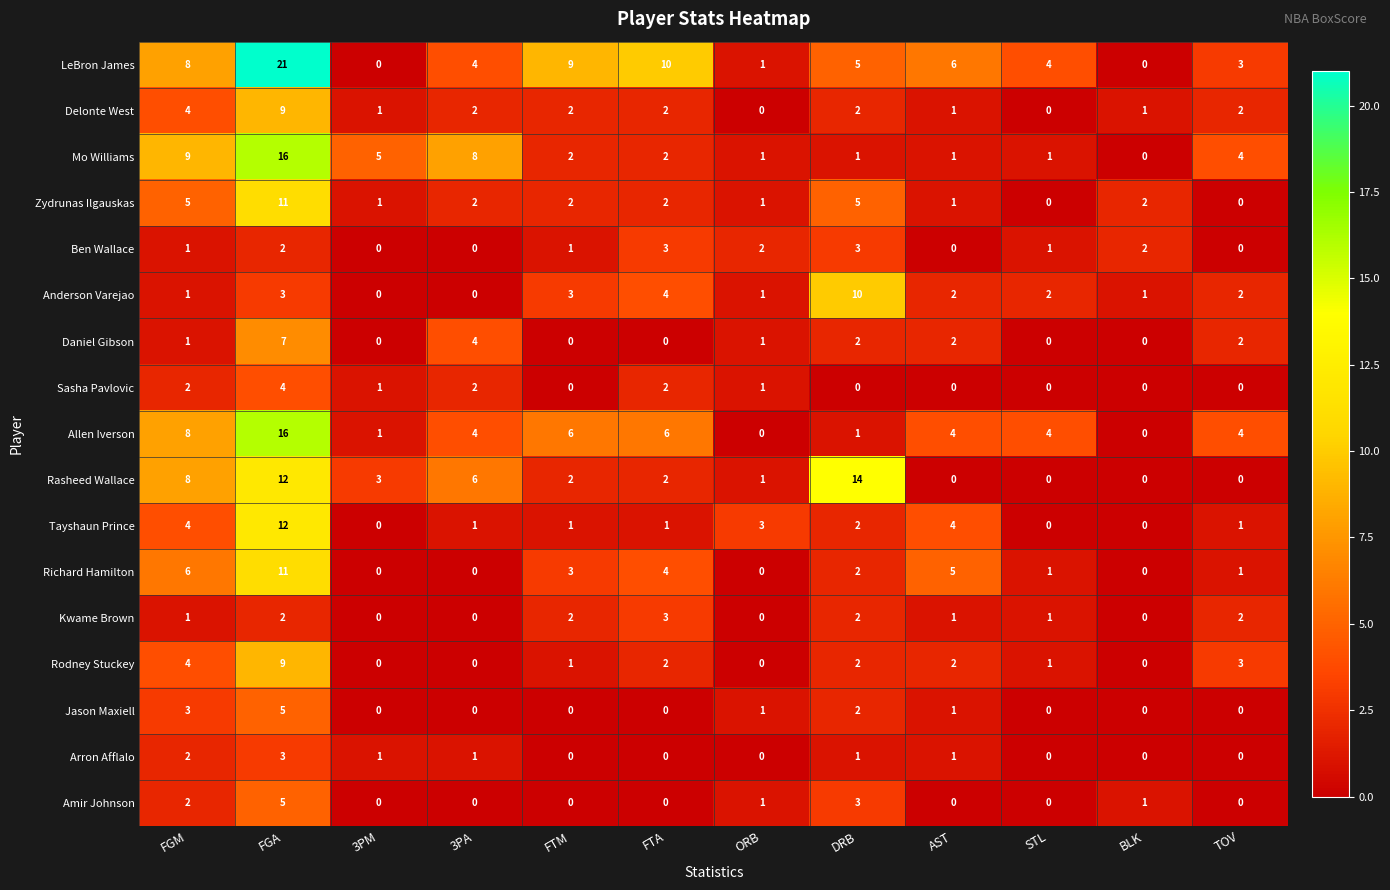

Count the Sasha Pavlovic values in the range 0 to 2.

11